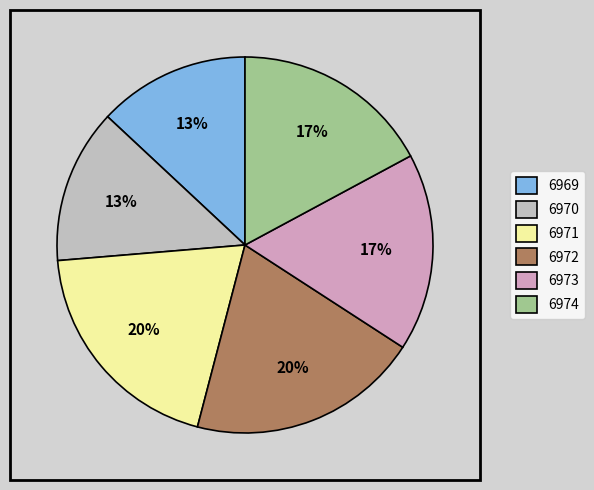

To the nearest percent, what is the average slice percentage?

17%